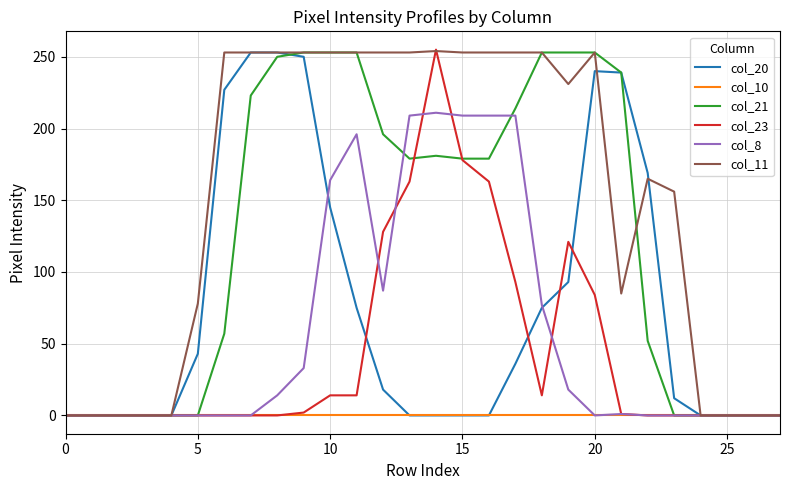

Which series has the largest total across all categories?

col_11